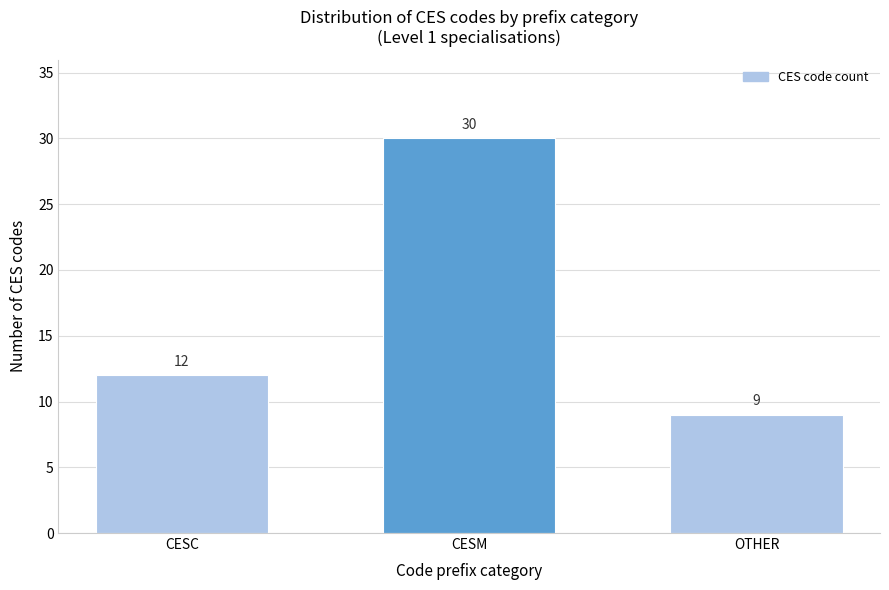

Reading left to right, transcribe all the data shown in this chart.

CESC=12	CESM=30	OTHER=9